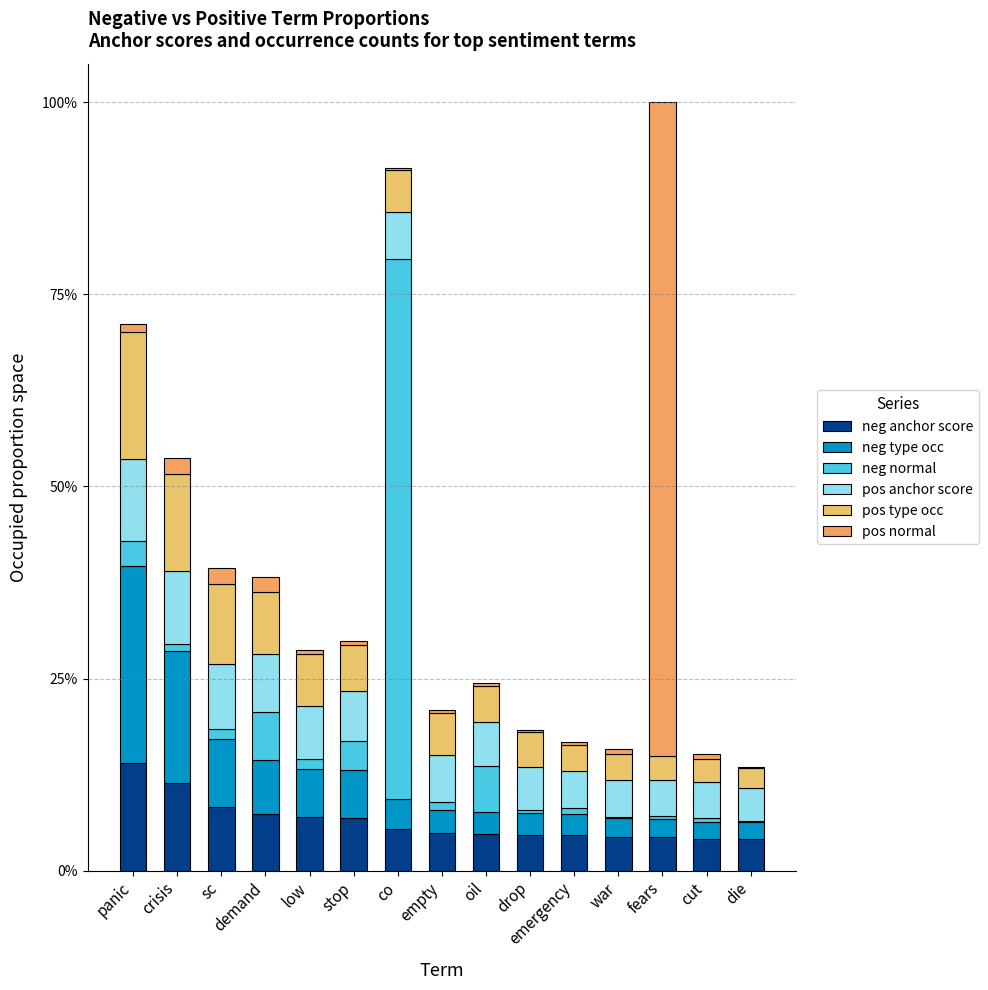

Does the chart contain stacked bars?

Yes